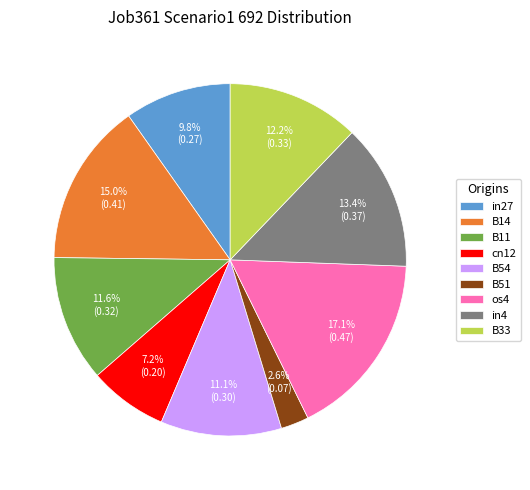

What portion of the pie excludes cn12?

92.8%